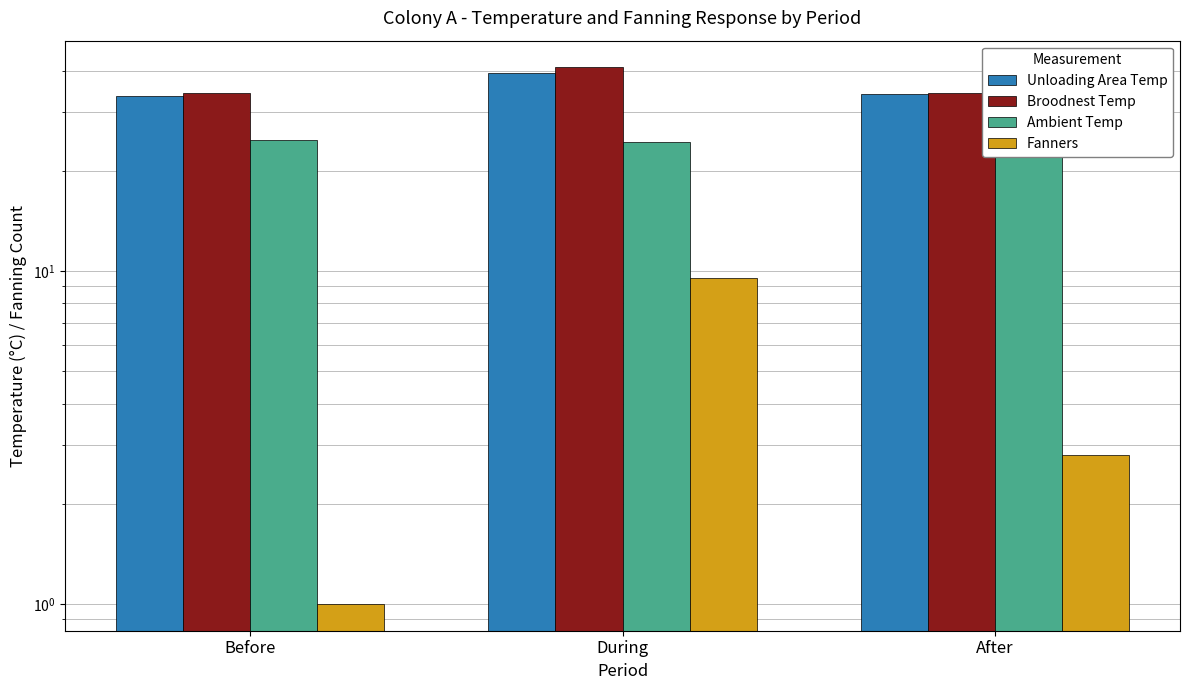

What is the lowest value of the Unloading Area Temp series?

33.7